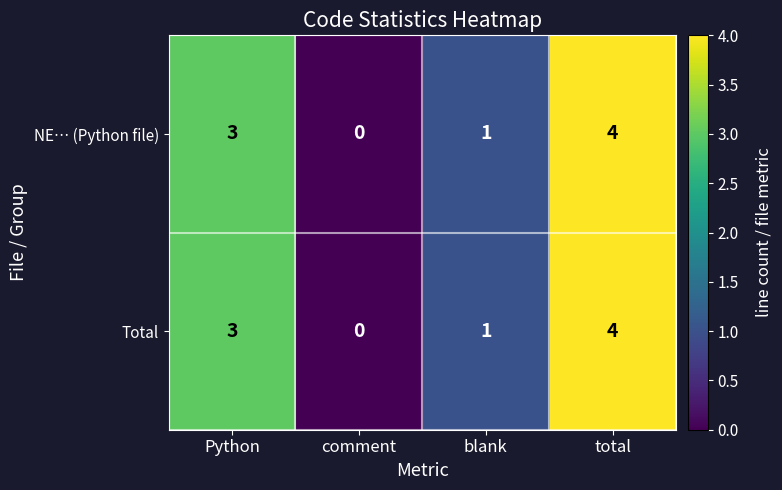

Is it true that Total equals 3 at comment?

False